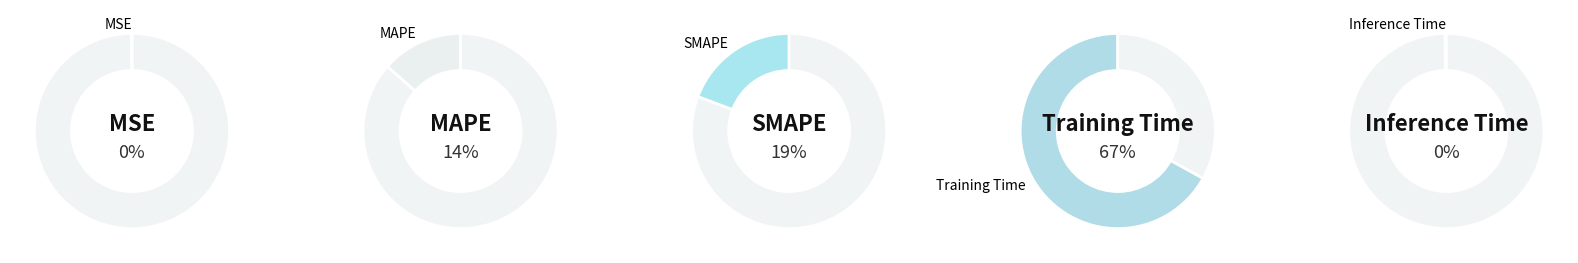

Is it true that Inference Time is 0% of the pie?

True